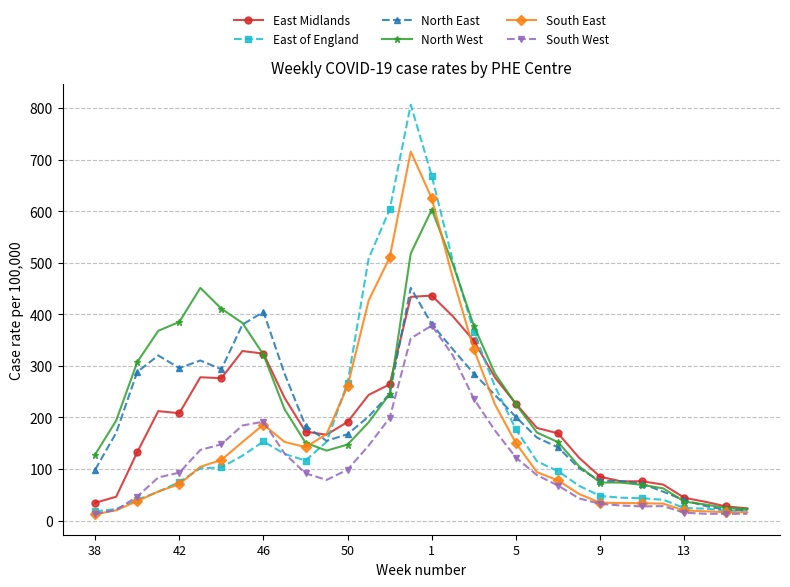

What is the highest value of the East of England series?

806.3